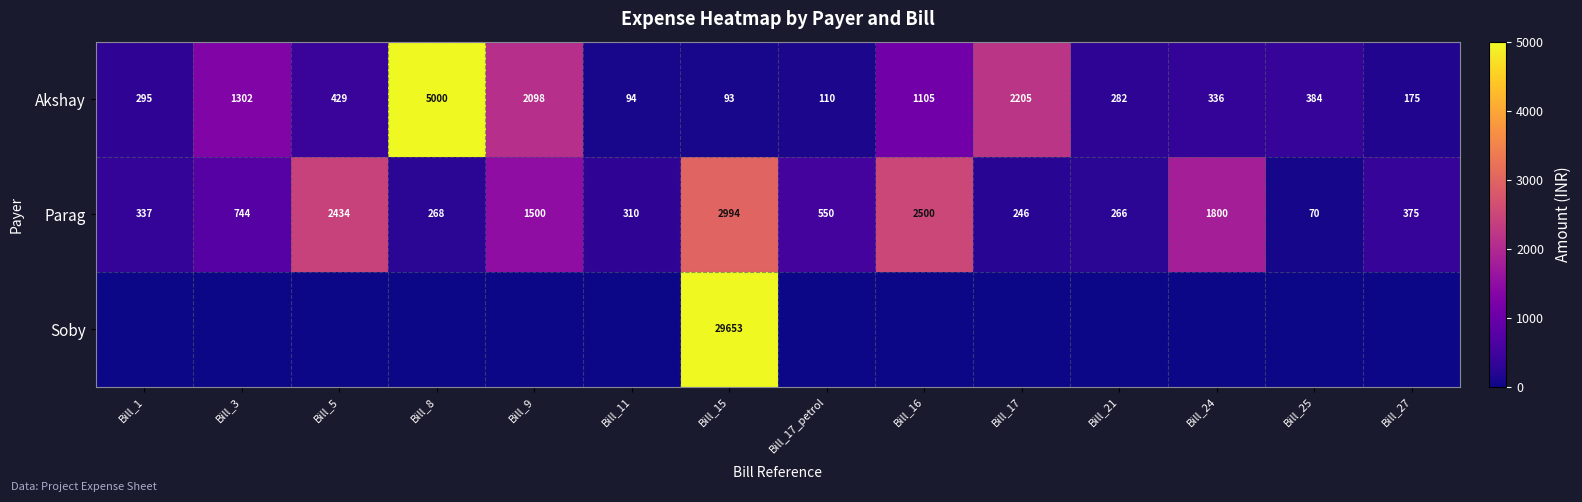

What is the total value across all series at Bill_25?

454